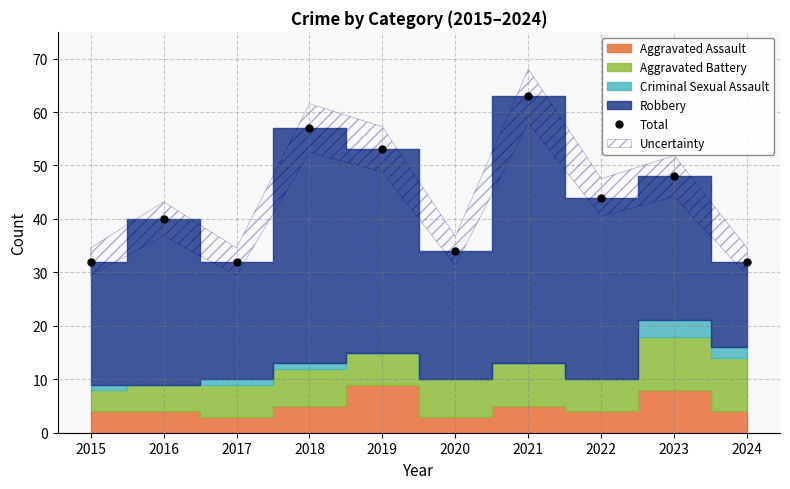

True or false: the data shows 34 at 2020.

True